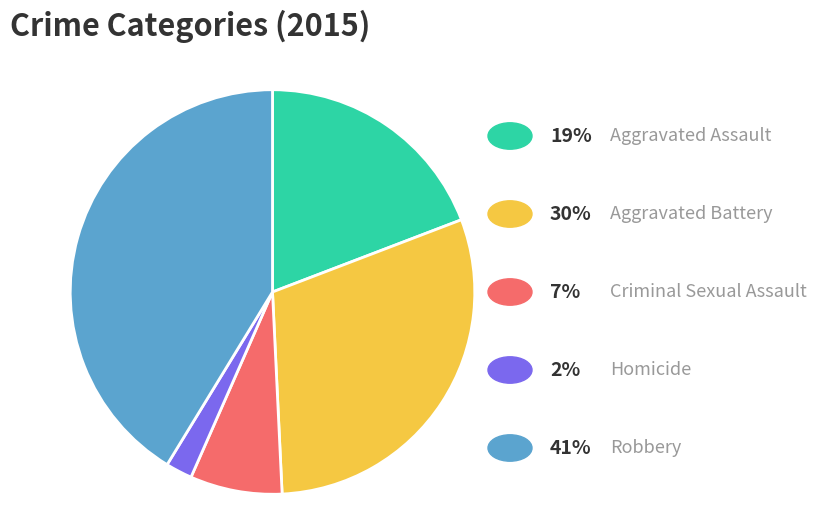

Does any single category account for the majority?

No